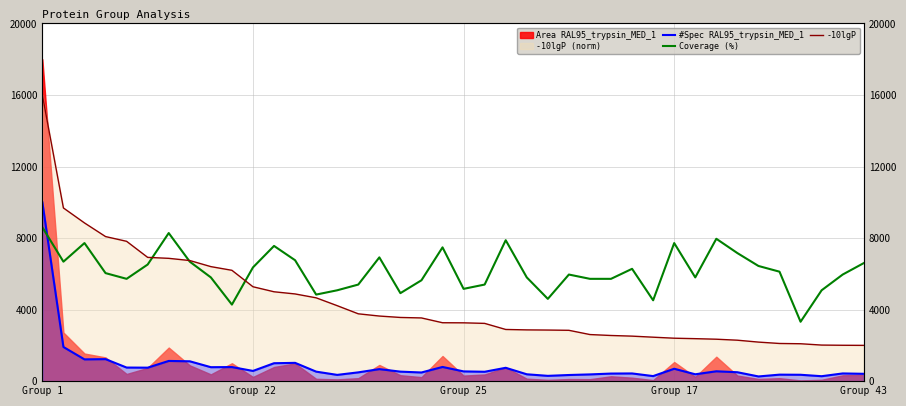

How many lines are shown in the chart?

3